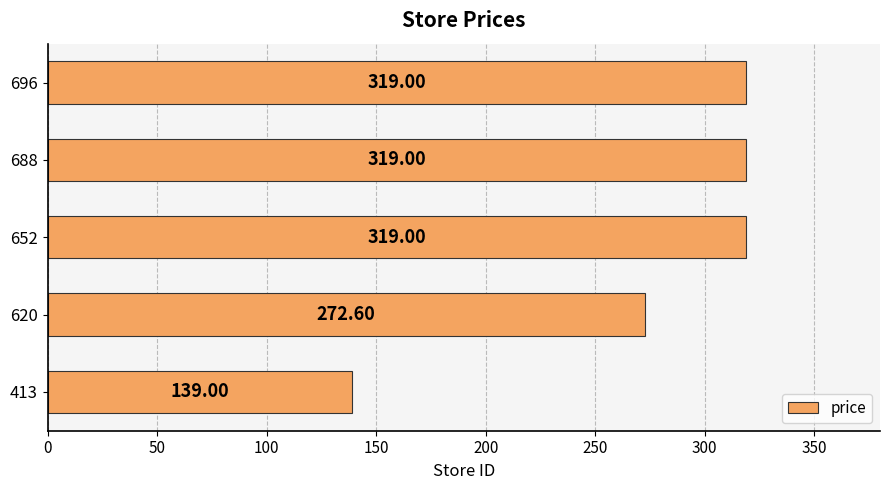

What is the average value?

273.7